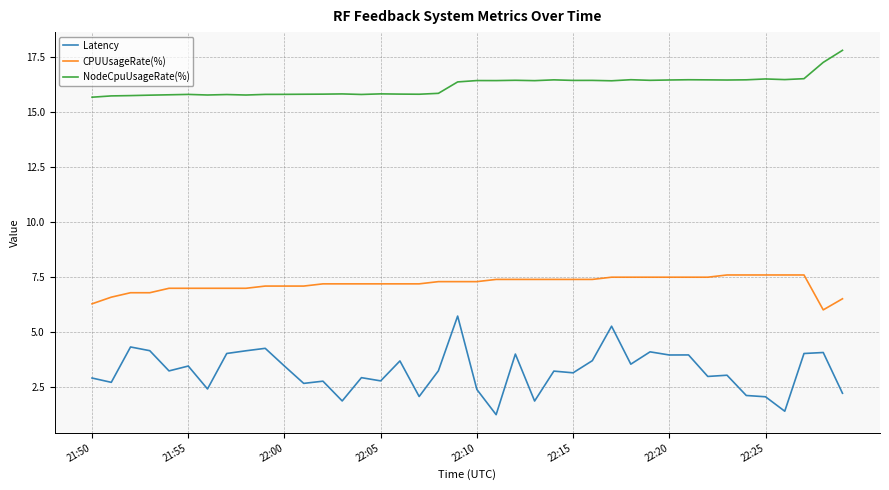

What is the minimum value for Latency?

1.3